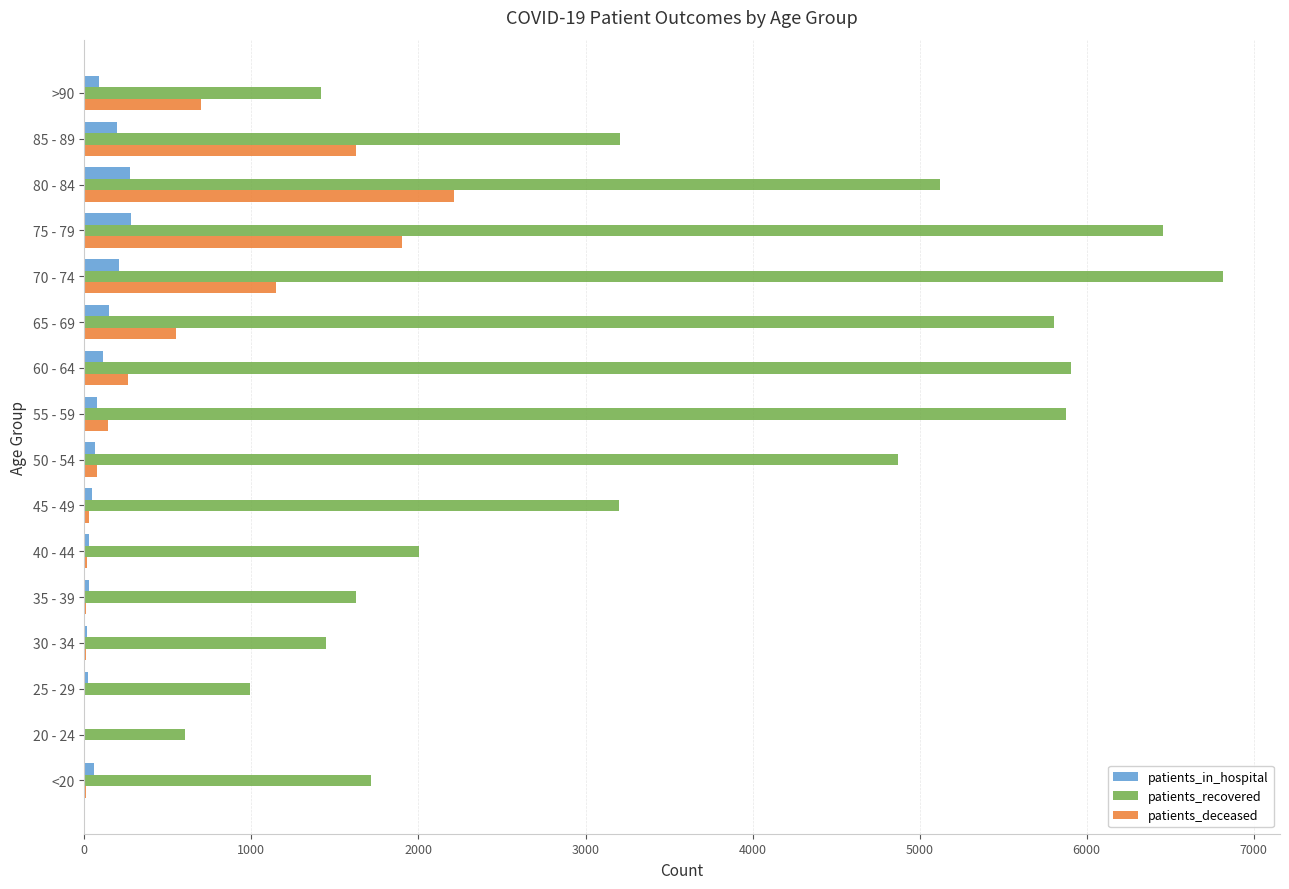

At which category is the sum across all series the highest?

75 - 79